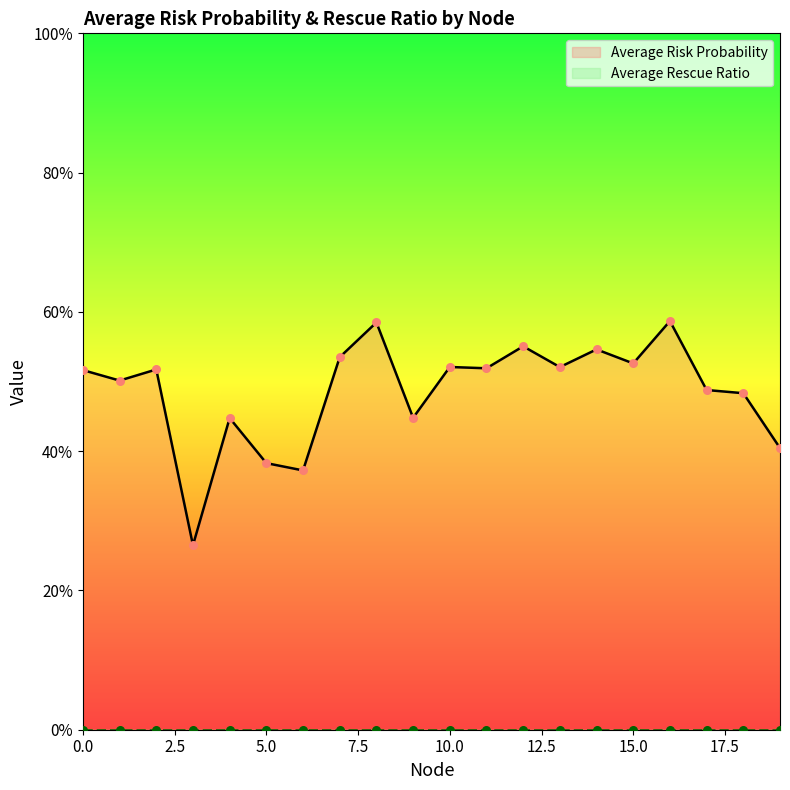

Between 19 and 3, which is larger?

19